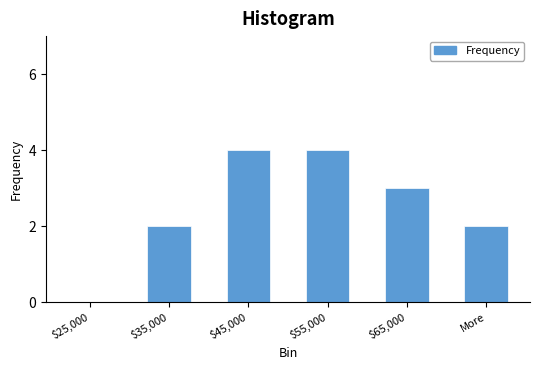

What is the maximum value shown in the chart?

4